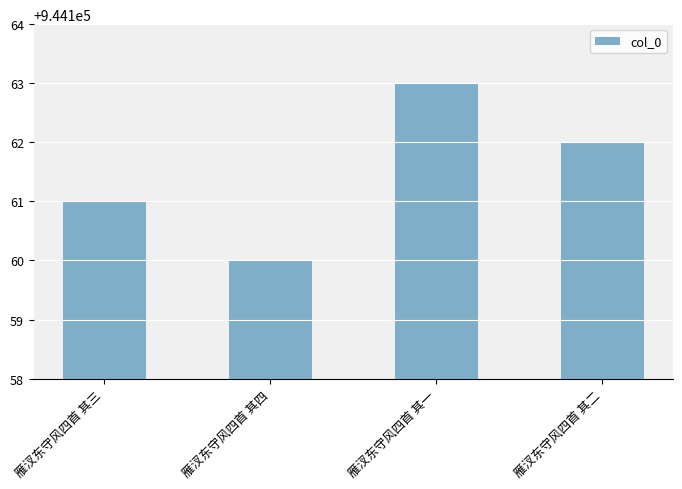

Are the bars grouped side by side (vs. stacked)?

No